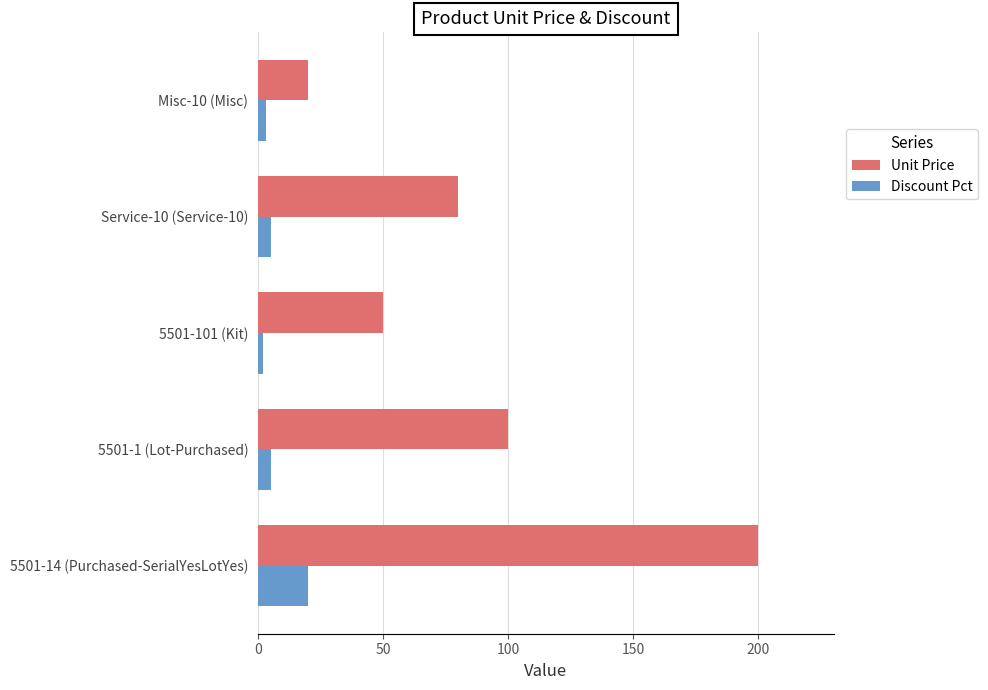

The value of Discount Pct at 5501-14 (Purchased-SerialYesLotYes) is 12. True or false?

False